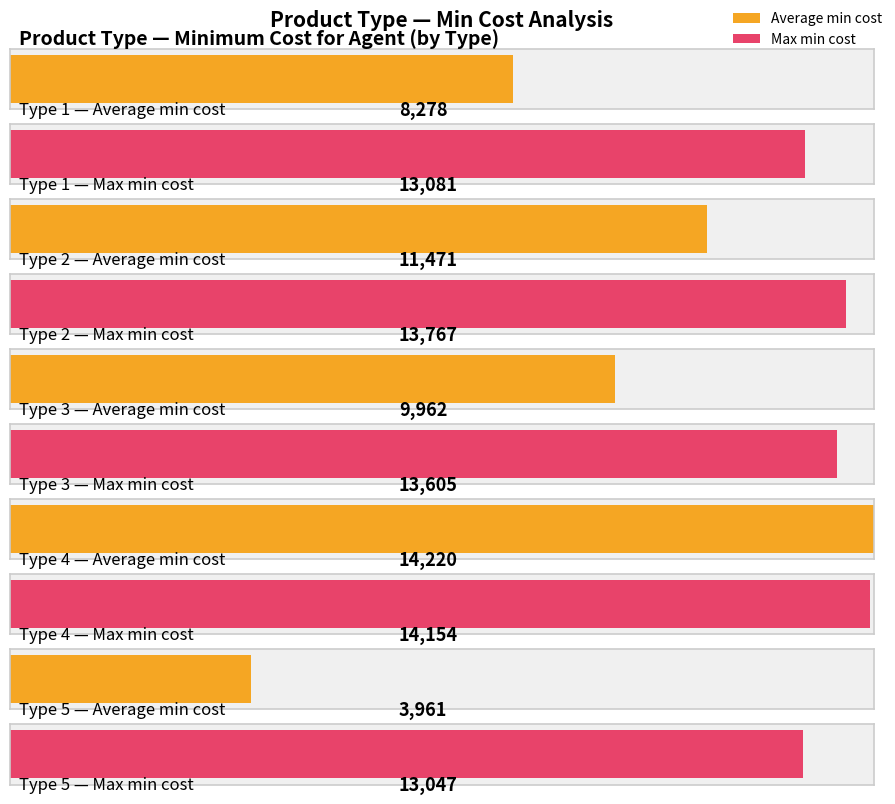

At 2, list the series in order from smallest to largest.

Average min cost, Max min cost